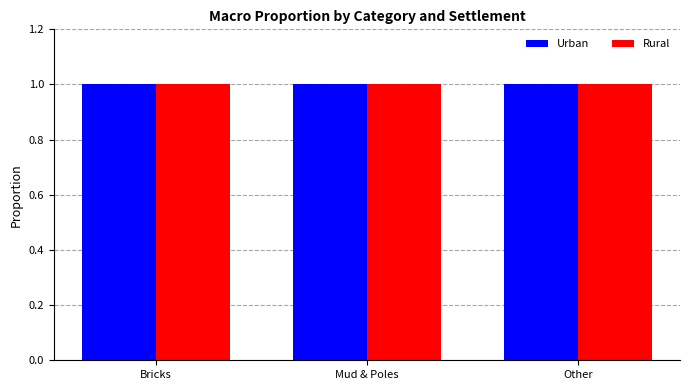

Which series changed the most between Mud & Poles and Other?

Urban